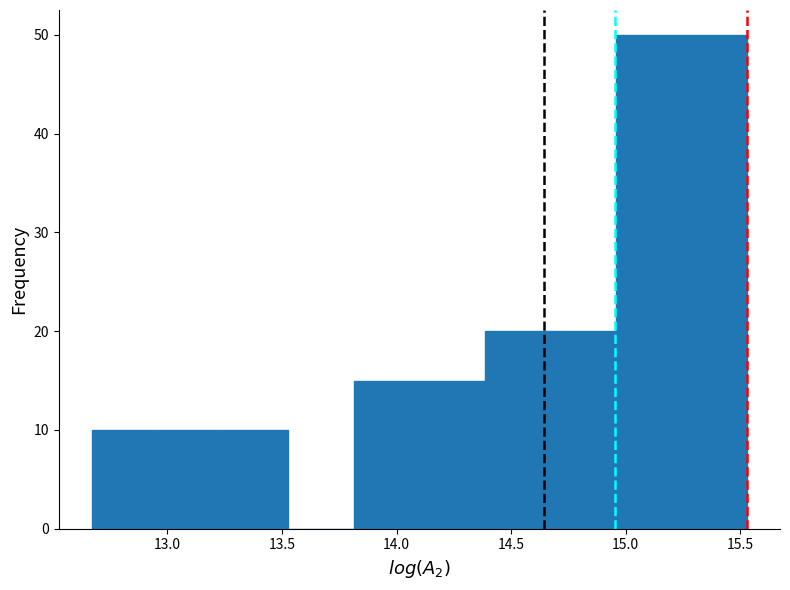

Reading left to right, list every bar in this chart as the range it spans on the x-axis followed by its height. Neither the bar edges nor the heights are printed on the chart, so give them approximately, as read against the axes.

12.65 to 12.95: 10
12.95 to 13.25: 10
13.25 to 13.55: 10
13.55 to 13.80: 0
13.80 to 14.10: 15
14.10 to 14.40: 15
14.40 to 14.65: 20
14.65 to 14.95: 20
14.95 to 15.25: 50
15.25 to 15.55: 50